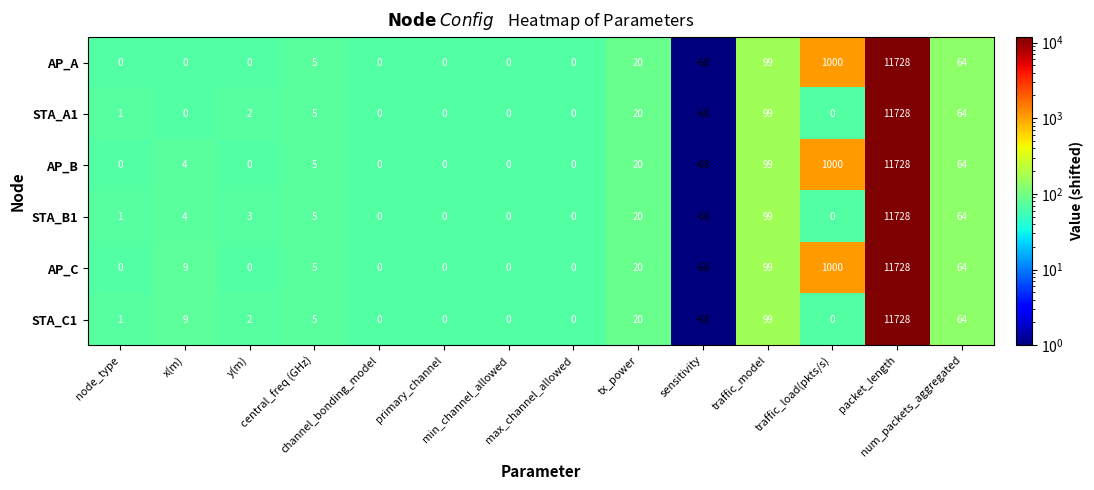

Which series has the largest total across all categories?

AP_C